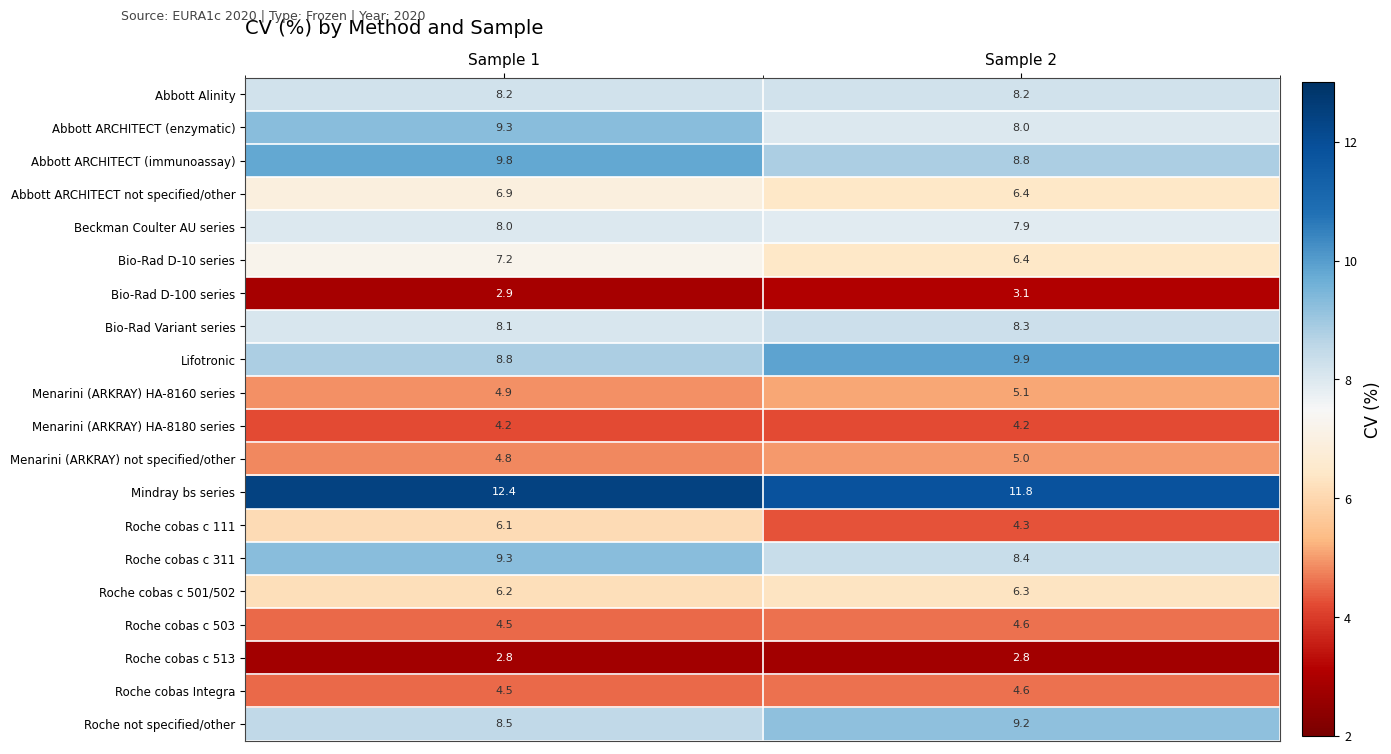

At which label is Roche cobas c 501/502 closest to 6?

Sample 1